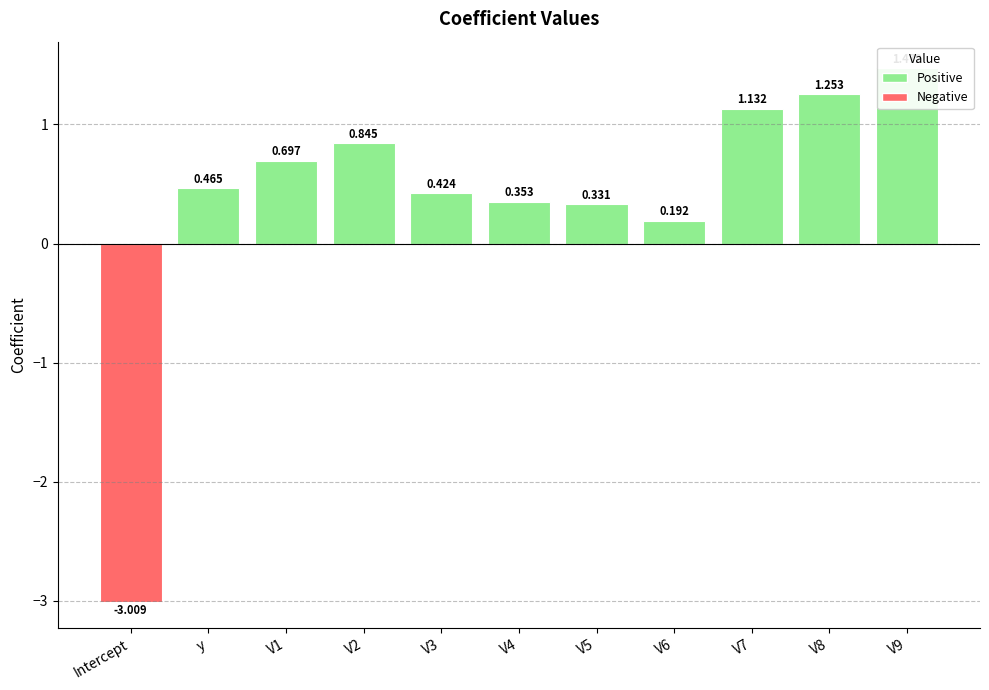

What is the minimum value shown in the chart?

-3.0